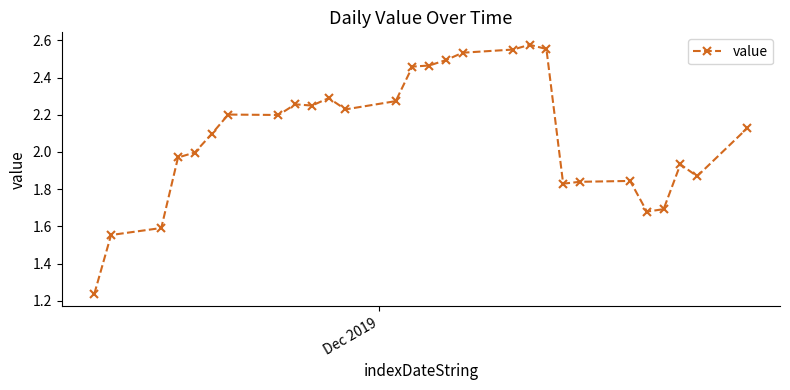

What is the difference between the maximum and minimum values?

1.3